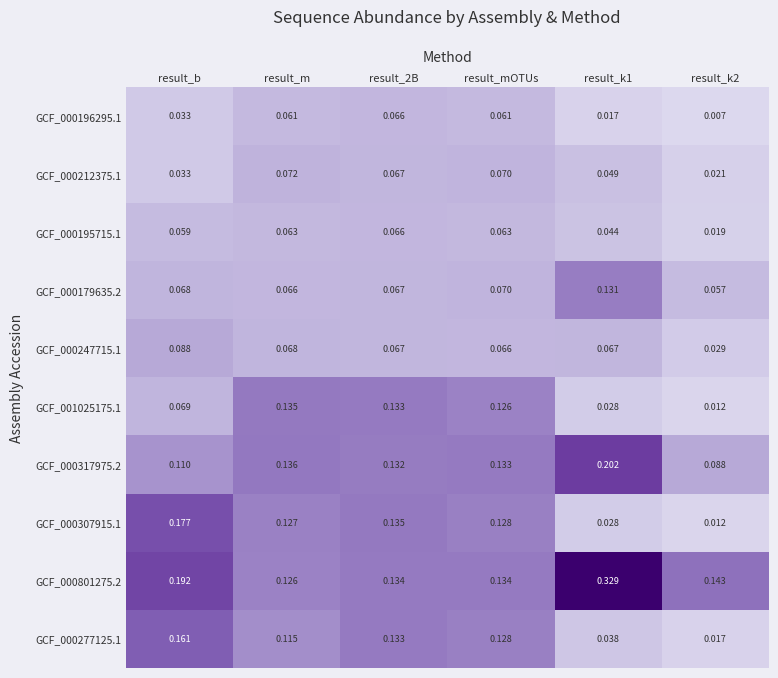

At how many categories does at least one series exceed 0?

6